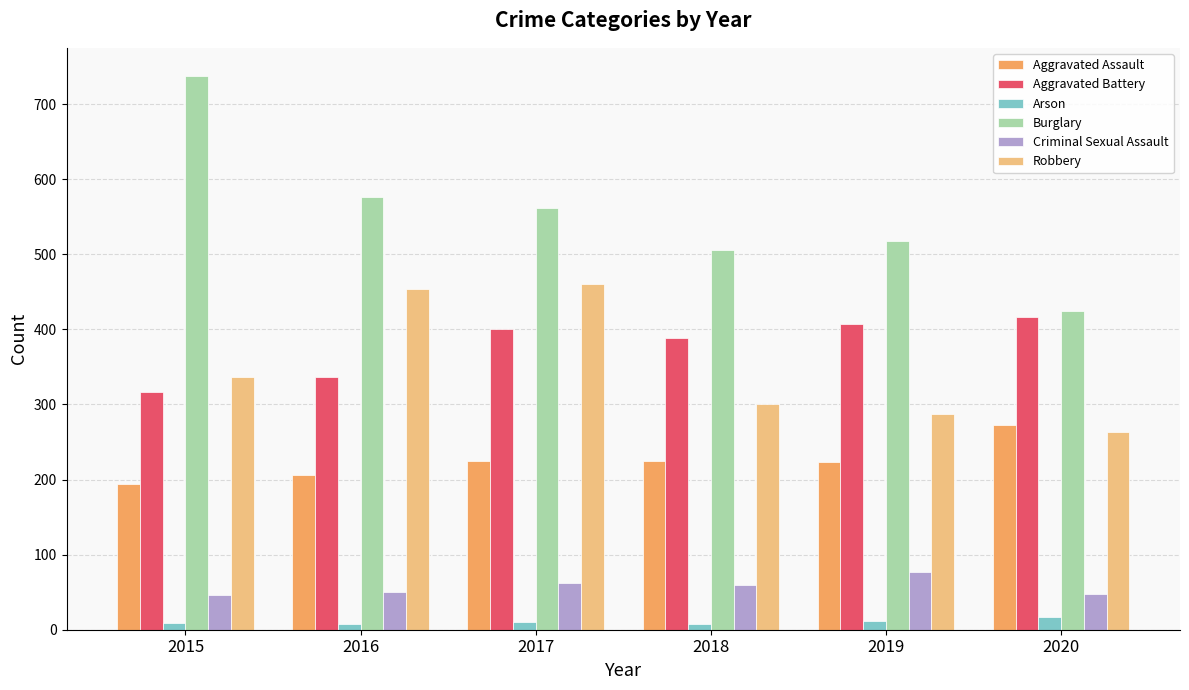

Read the Robbery value at 2019.

287